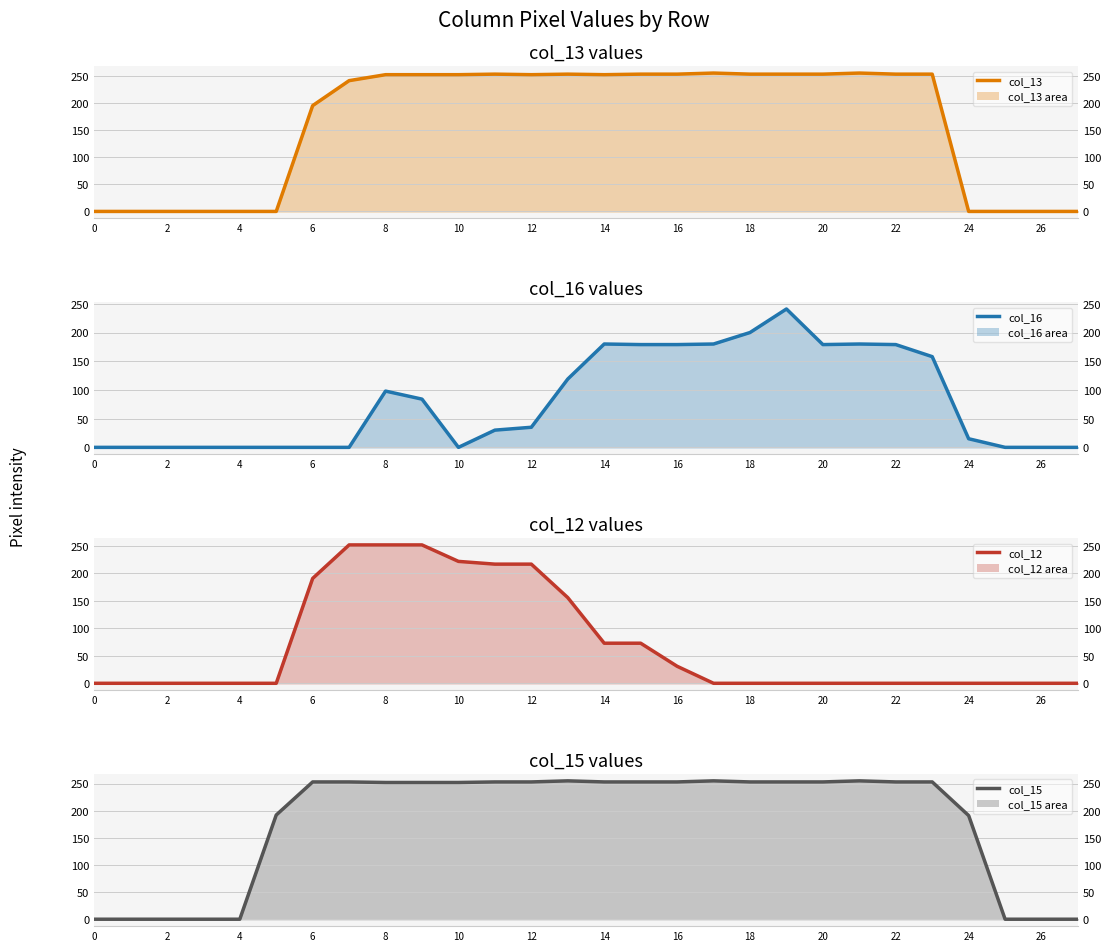

What are all the series names shown in the legend?

col_13 line, col_16 line, col_12 line, col_15 line